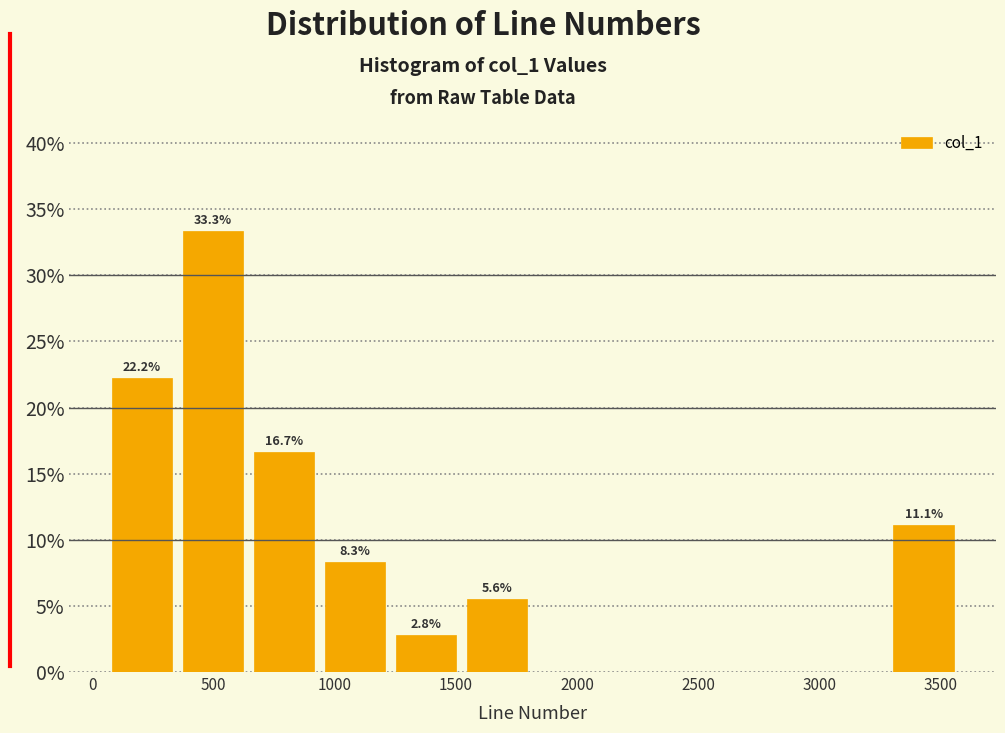

Which range on the x-axis has the tallest bar?

350 to 650